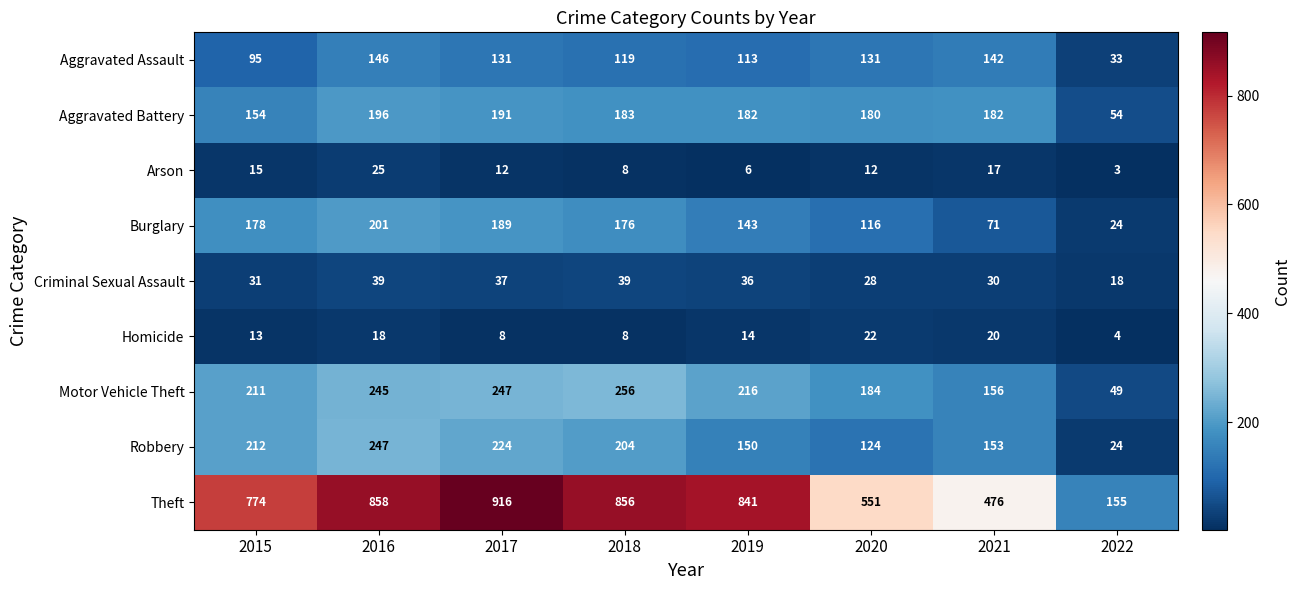

Which series changed the most between 2015 and 2021?

Theft